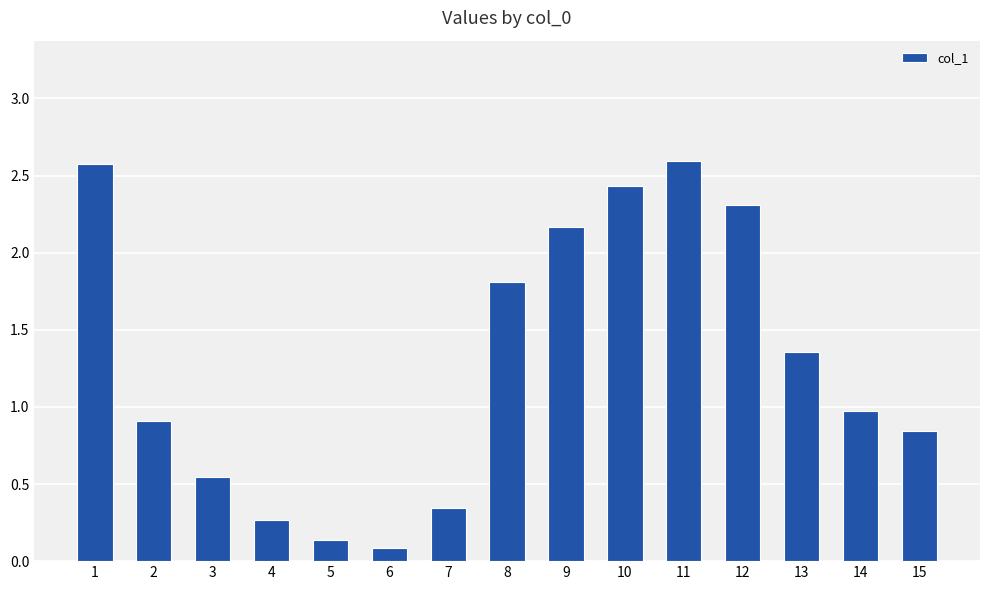

The chart shows a value of 0.6 at 7. True or false?

False